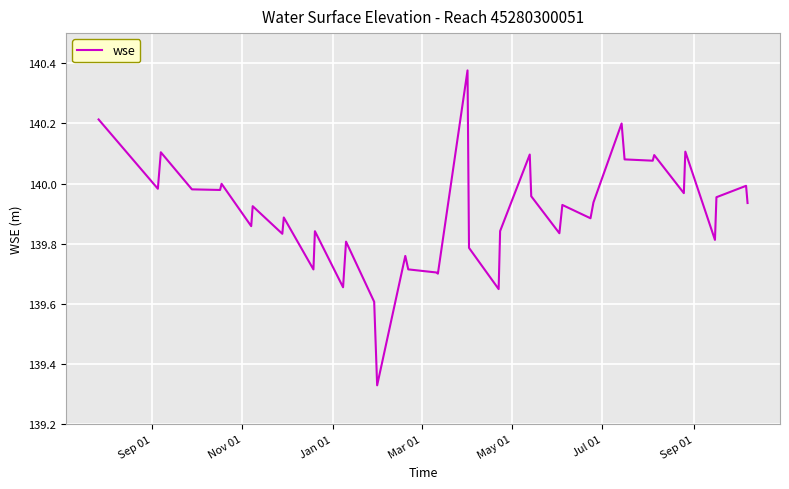

Does the chart have visible grid lines?

Yes